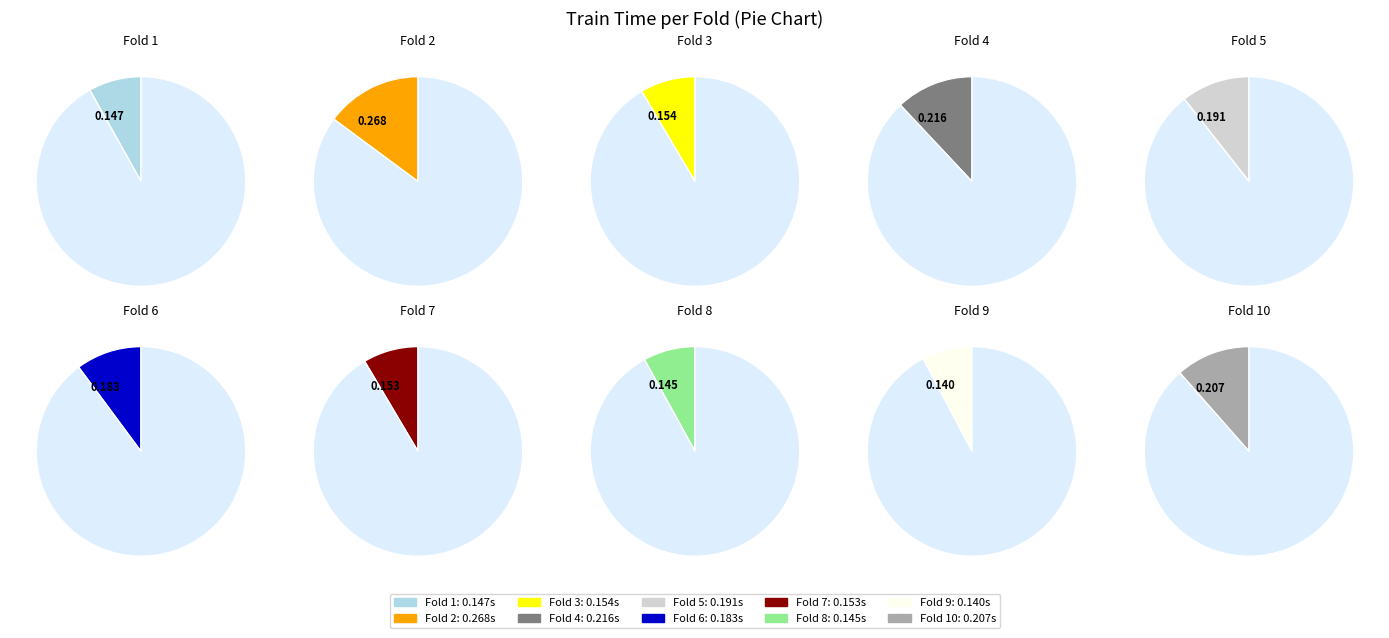

Which slice is the smallest?

9